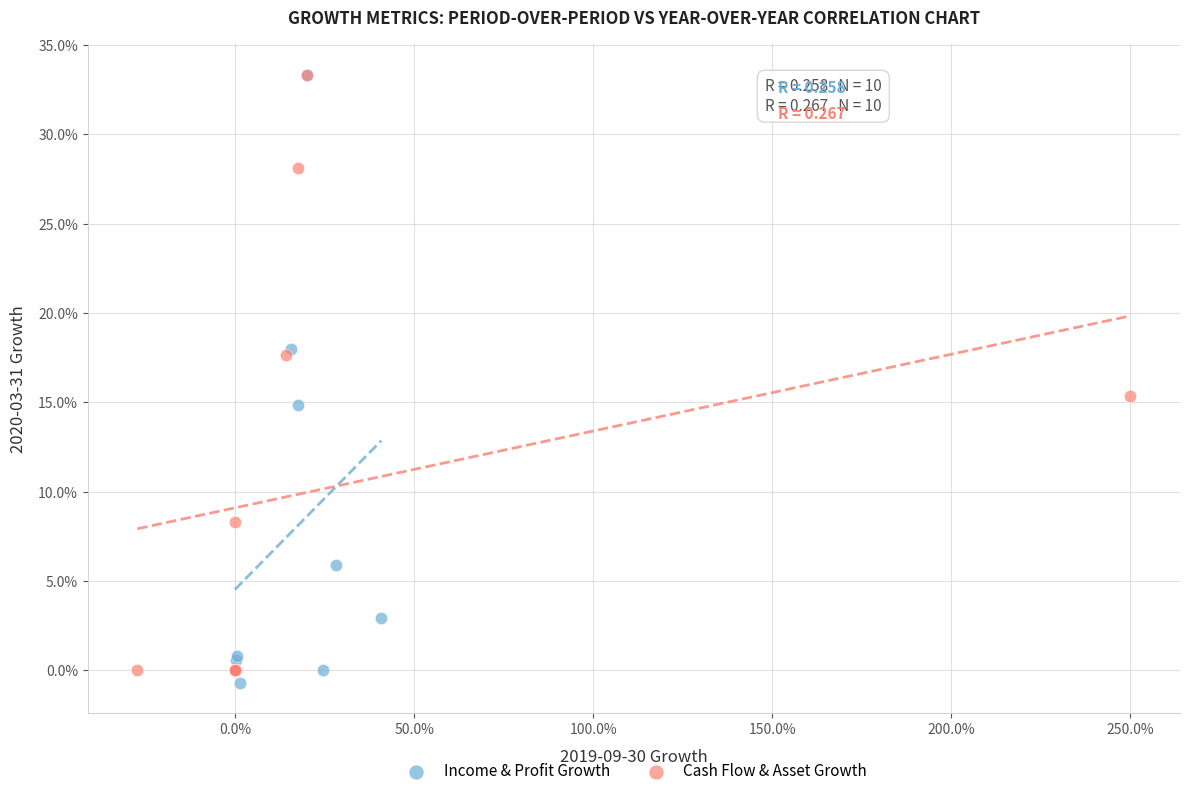

What are all the series names shown in the legend?

Income & Profit Growth, Cash Flow & Asset Growth